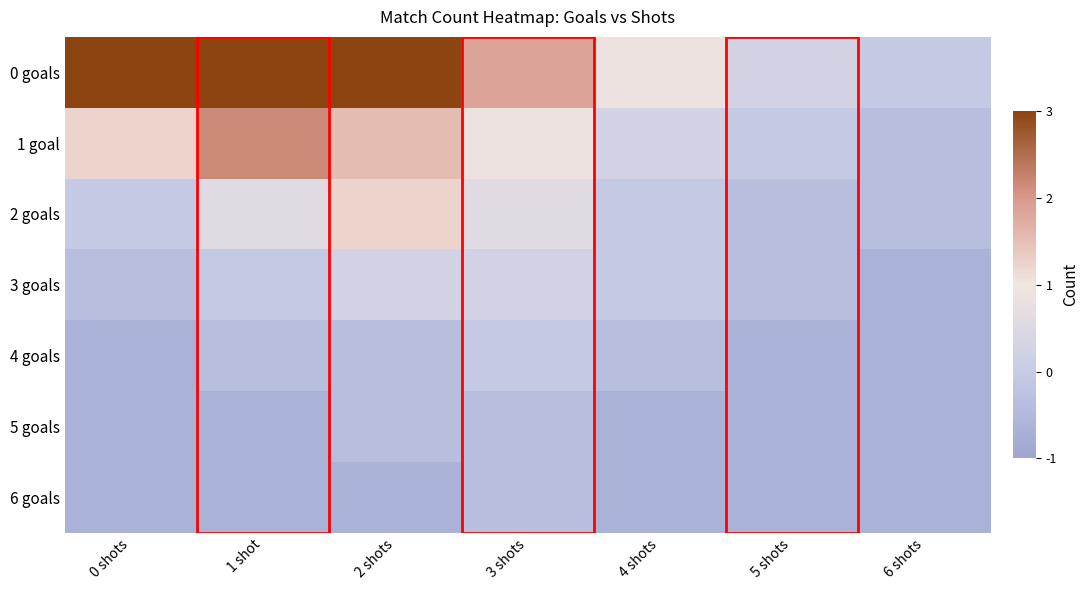

Reading left to right, extract all data points from this chart.

0 goals: 0 shots=6.0	1 shot=4.4	2 shots=3.6	3 shots=2.1	4 shots=0.9	5 shots=0.1	6 shots=-0.3
1 goal: 0 shots=1.3	1 shot=2.5	2 shots=1.7	3 shots=0.9	4 shots=0.1	5 shots=-0.3	6 shots=-0.7
2 goals: 0 shots=-0.3	1 shot=0.5	2 shots=1.3	3 shots=0.5	4 shots=-0.3	5 shots=-0.7	6 shots=-0.7
3 goals: 0 shots=-0.7	1 shot=-0.3	2 shots=0.1	3 shots=0.1	4 shots=-0.3	5 shots=-0.7	6 shots=-1.1
4 goals: 0 shots=-1.1	1 shot=-0.7	2 shots=-0.7	3 shots=-0.3	4 shots=-0.7	5 shots=-1.1	6 shots=-1.1
5 goals: 0 shots=-1.1	1 shot=-1.1	2 shots=-0.7	3 shots=-0.7	4 shots=-1.1	5 shots=-1.1	6 shots=-1.1
6 goals: 0 shots=-1.1	1 shot=-1.1	2 shots=-1.1	3 shots=-0.7	4 shots=-1.1	5 shots=-1.1	6 shots=-1.1